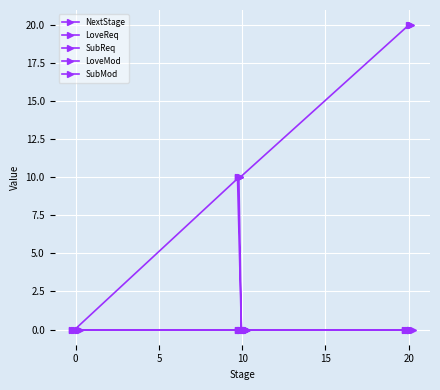

True or false: LoveMod has more than 2 points higher than both neighbors.

False